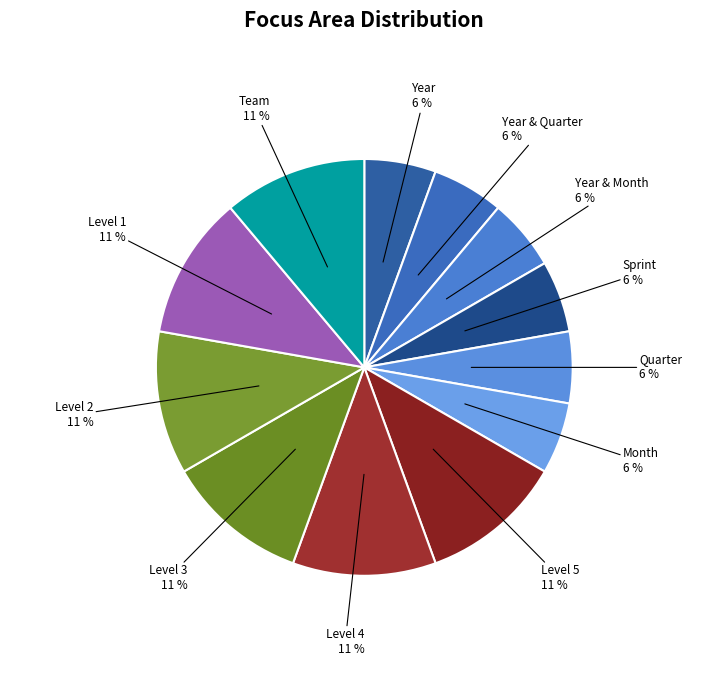

Does Month account for over 50% of the chart?

No